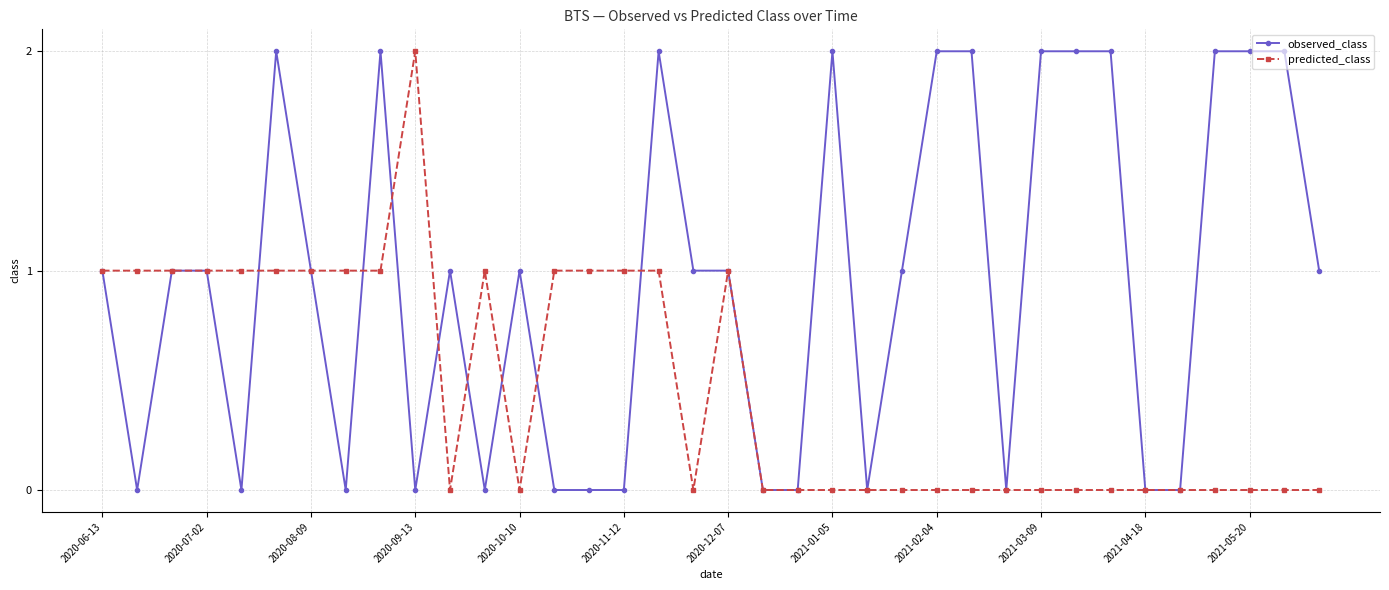

How many series are shown in this chart?

2